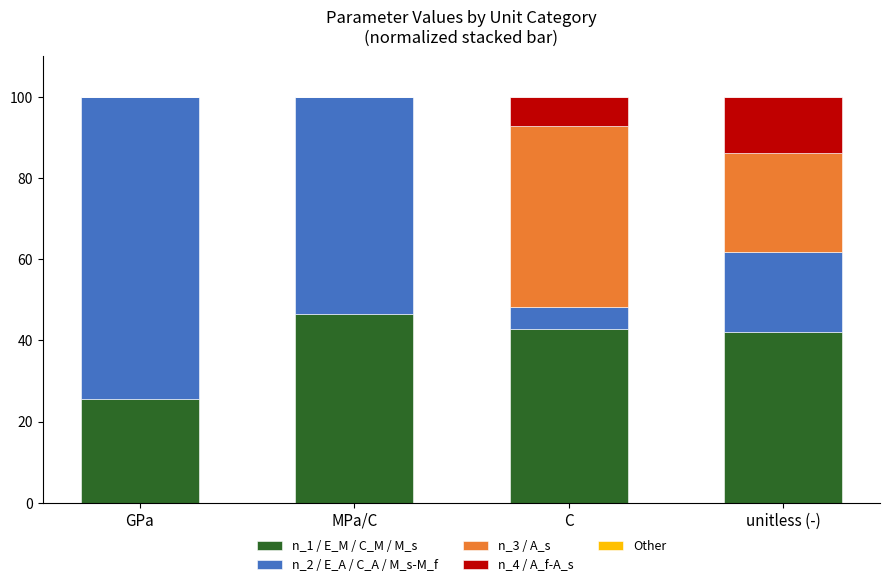

What is the difference between the n_1 / E_M / C_M / M_s values at GPa and C?

17.3